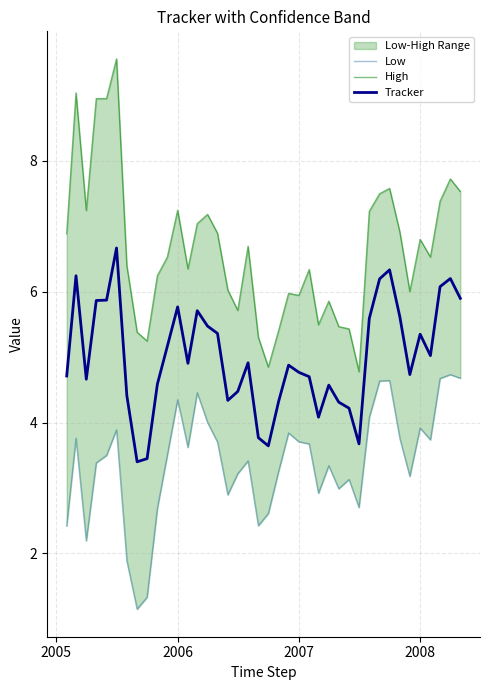

What is the minimum value shown in the chart?

1.1